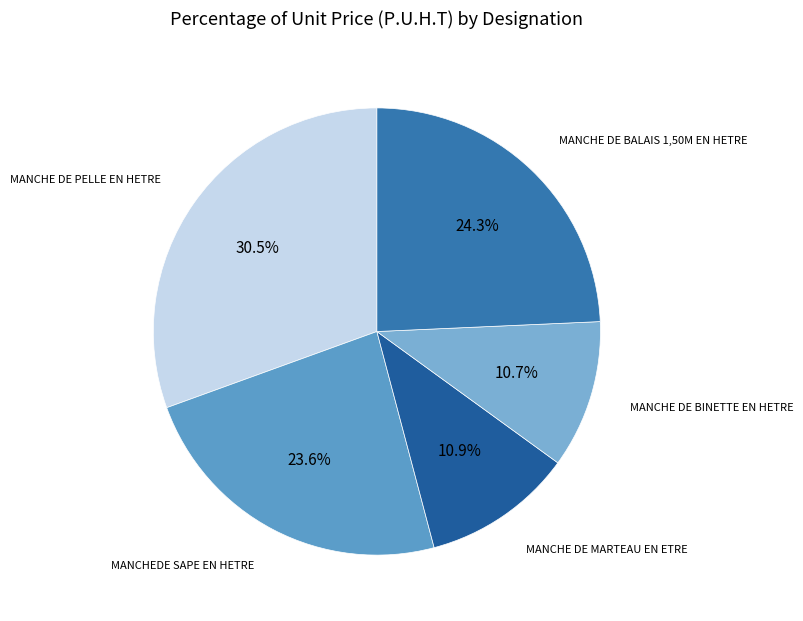

How many segments does this pie chart have?

5